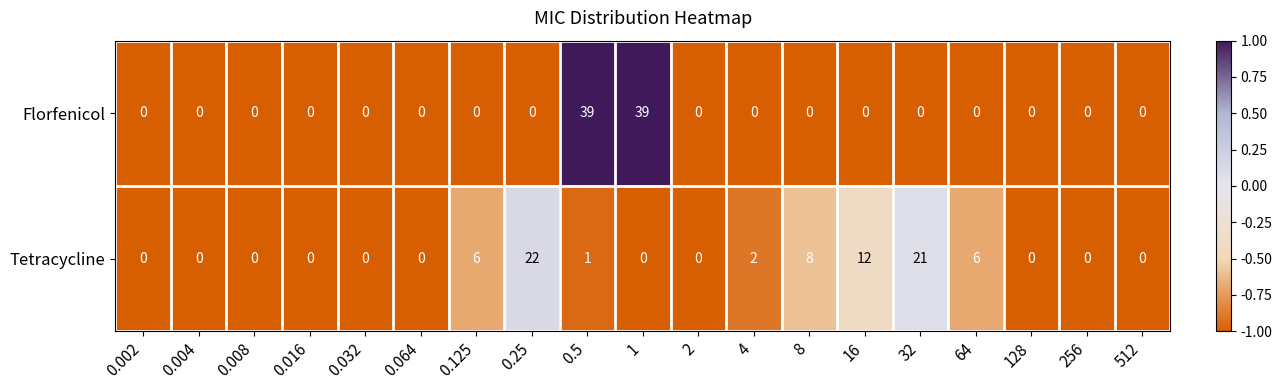

Where is Tetracycline nearest to the value 11?

16